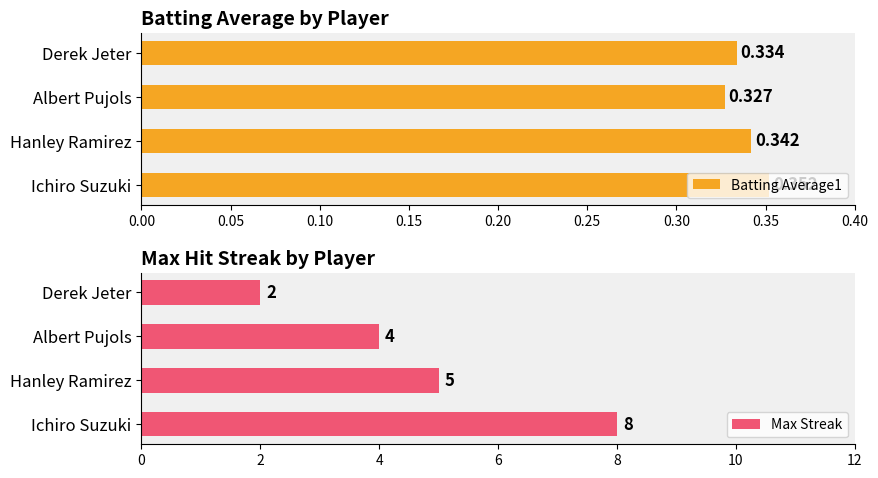

How many series are shown in this chart?

2